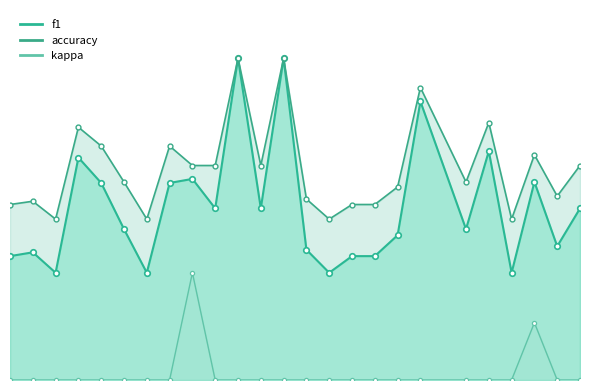

True or false: kappa has more than 0 interior local peaks.

True